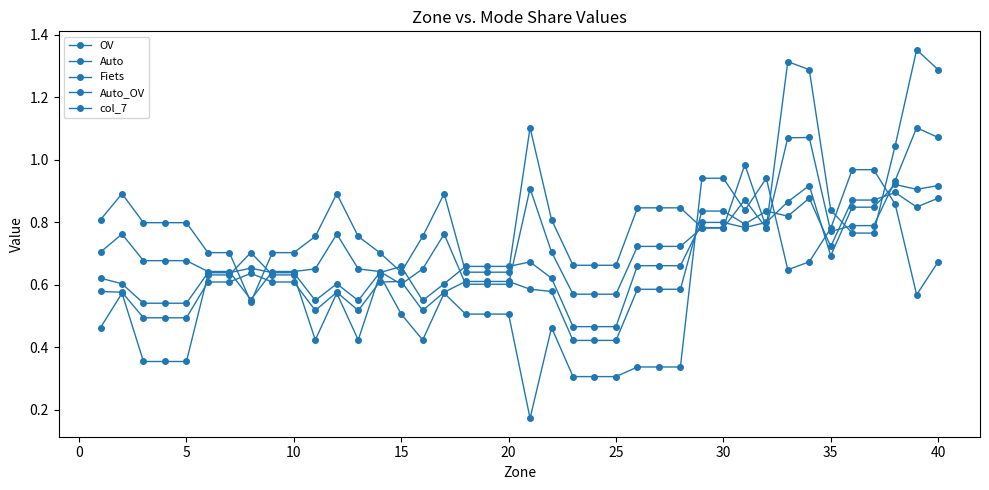

At which label is Auto closest to 0?

30